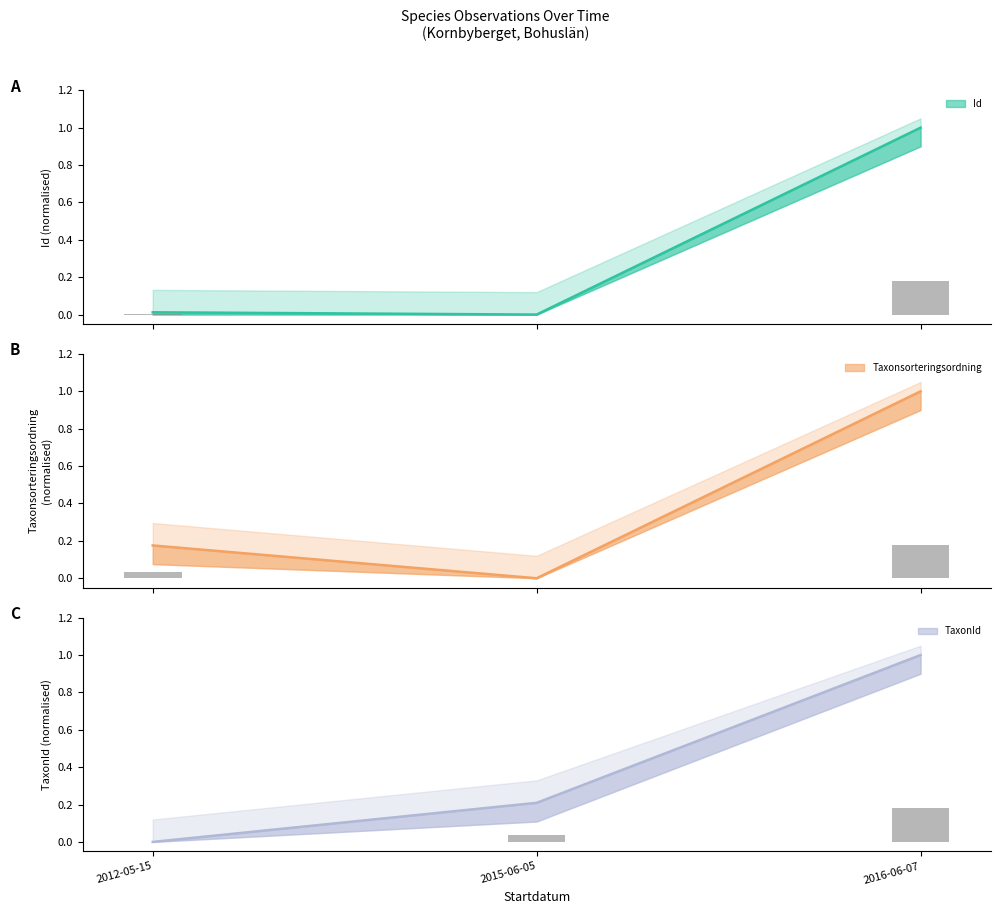

At how many categories does at least one series exceed 0?

3